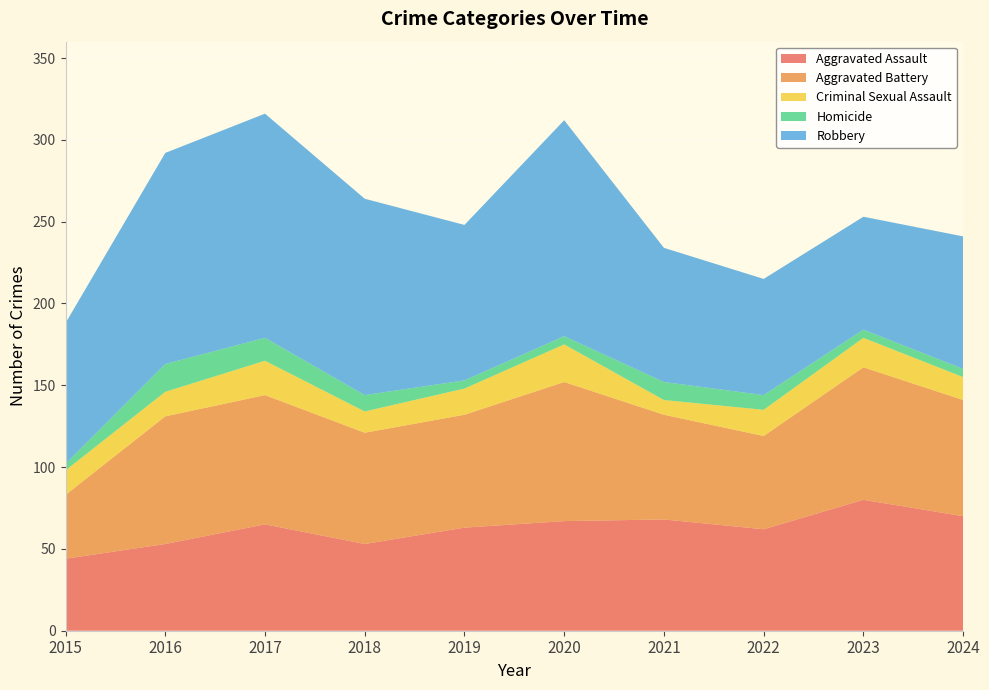

Reading left to right, what are all the values shown in this chart?

Aggravated Assault: 2015=44	2016=53	2017=65	2018=53	2019=63	2020=67	2021=68	2022=62	2023=80	2024=70
Aggravated Battery: 2015=39	2016=78	2017=79	2018=68	2019=69	2020=85	2021=64	2022=57	2023=81	2024=71
Criminal Sexual Assault: 2015=15	2016=15	2017=21	2018=13	2019=16	2020=23	2021=9	2022=16	2023=18	2024=14
Homicide: 2015=4	2016=17	2017=14	2018=10	2019=5	2020=5	2021=11	2022=9	2023=5	2024=5
Robbery: 2015=86	2016=129	2017=137	2018=120	2019=95	2020=132	2021=82	2022=71	2023=69	2024=81